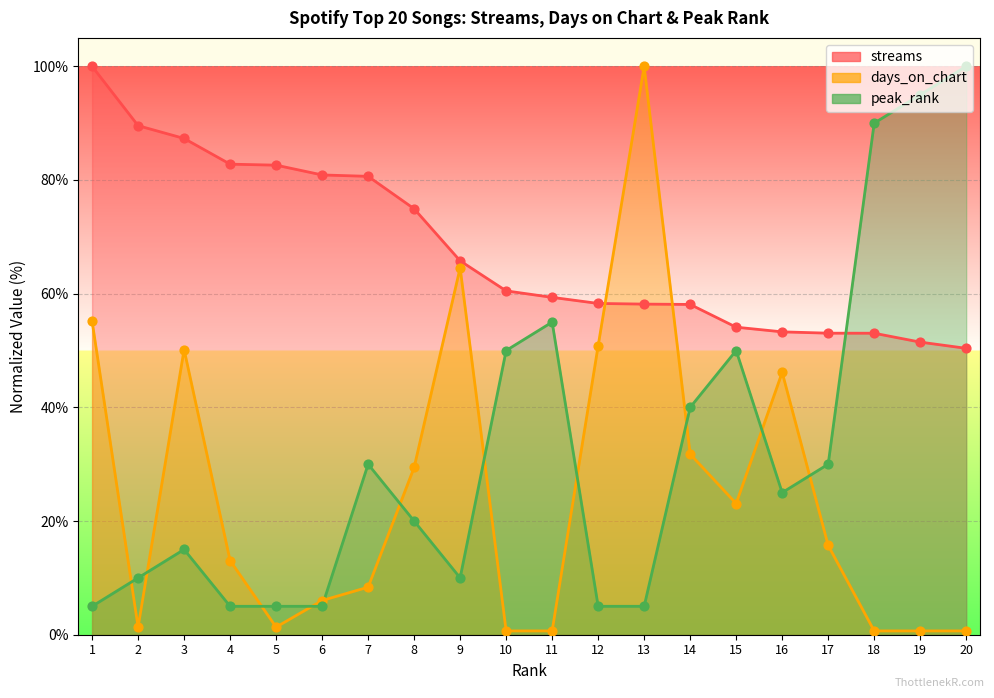

Which series has the largest Y range (max minus min)?

days_on_chart